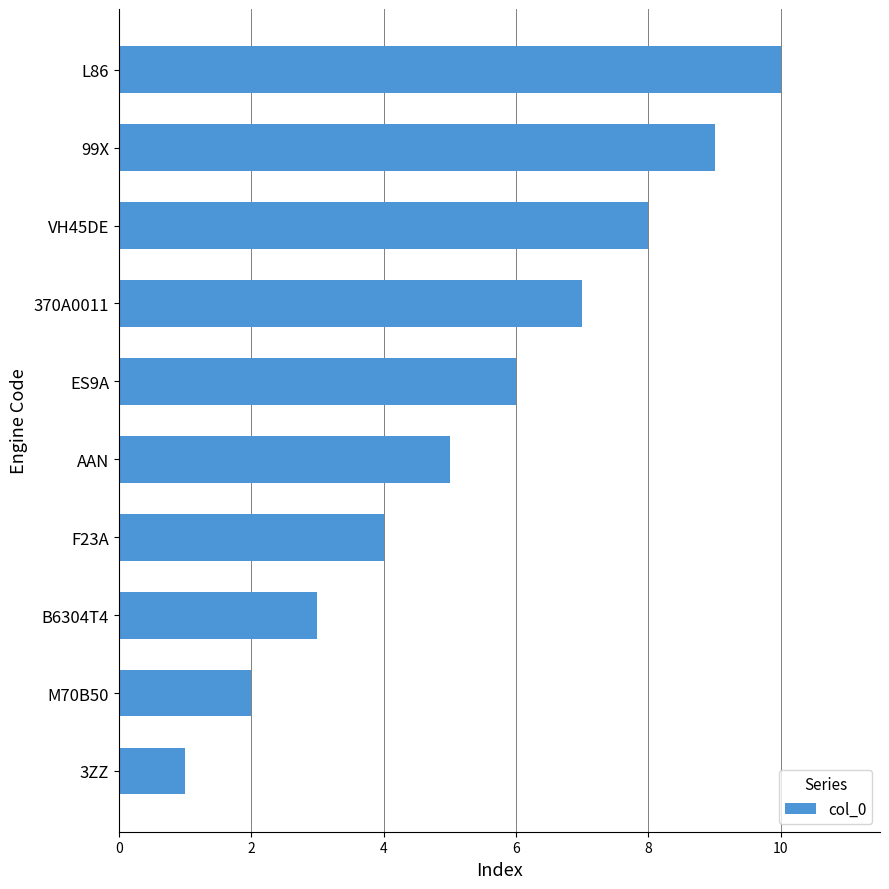

How many categories are shown in the chart?

10